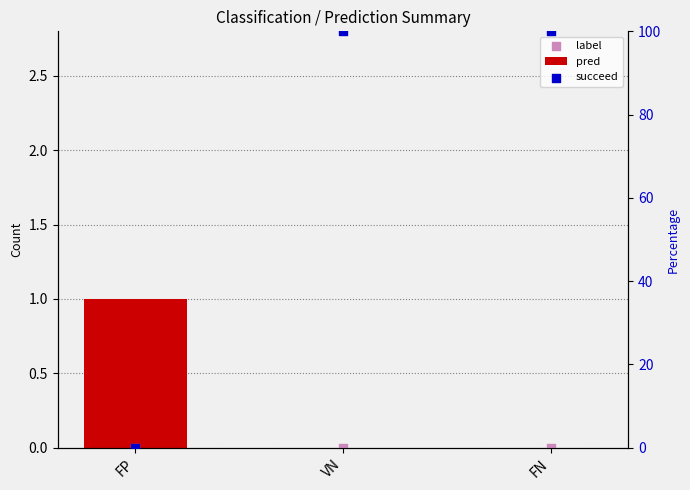

Which series has the largest Y range (max minus min)?

succeed